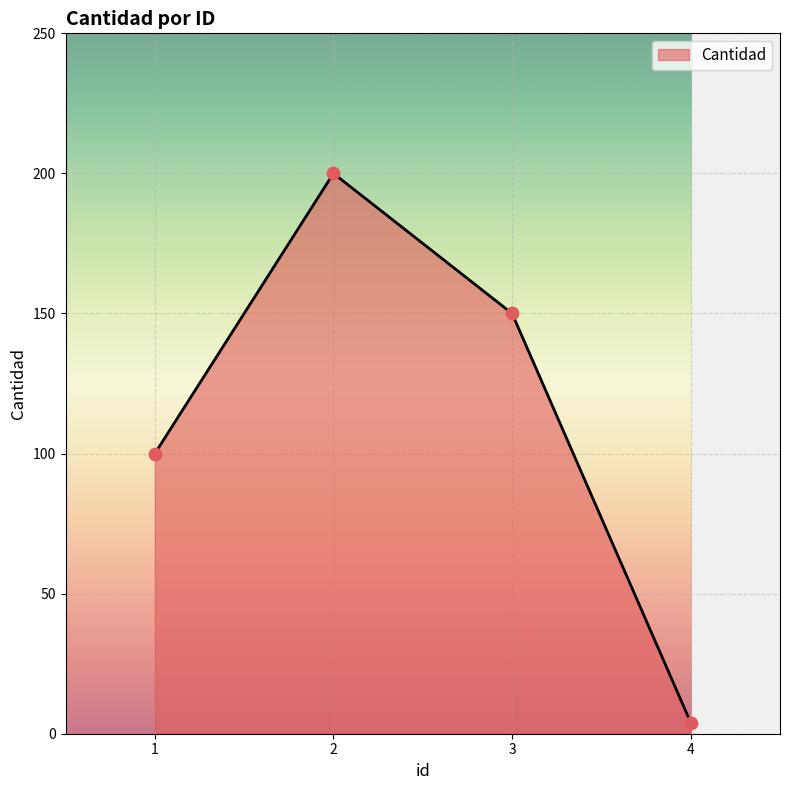

What is the ratio of the value at 1 to the value at 4?

25.0